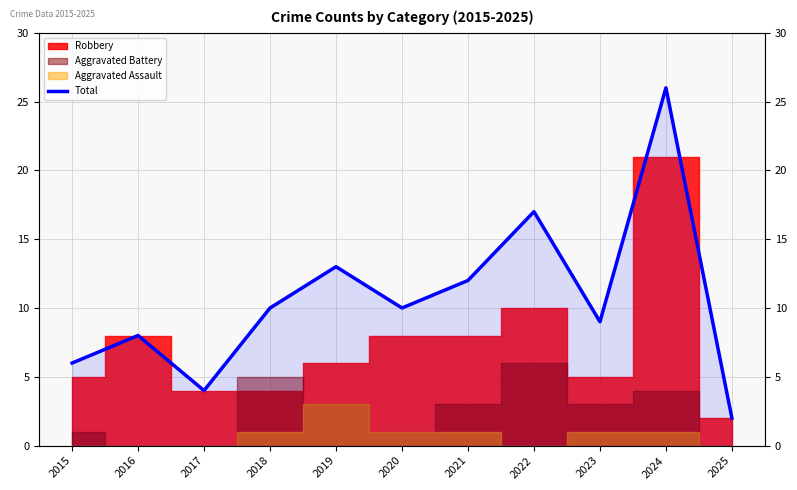

Which has a higher value, 2024 or 2019?

2024